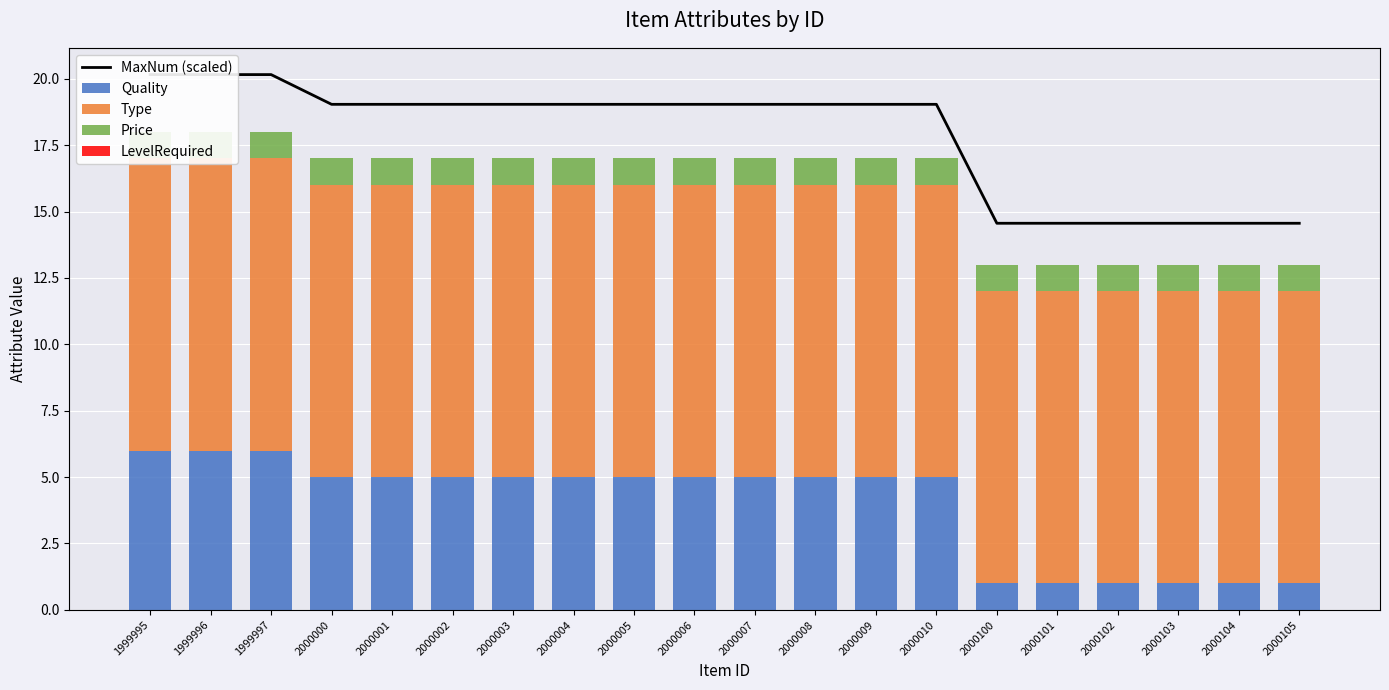

Reading left to right, transcribe all the data shown in this chart.

MaxNum (scaled): 1999995=20.2	1999996=20.2	1999997=20.2	2000000=19.0	2000001=19.0	2000002=19.0	2000003=19.0	2000004=19.0	2000005=19.0	2000006=19.0	2000007=19.0	2000008=19.0	2000009=19.0	2000010=19.0	2000100=14.6	2000101=14.6	2000102=14.6	2000103=14.6	2000104=14.6	2000105=14.6
Quality: 1999995=6.0	1999996=6.0	1999997=6.0	2000000=5.0	2000001=5.0	2000002=5.0	2000003=5.0	2000004=5.0	2000005=5.0	2000006=5.0	2000007=5.0	2000008=5.0	2000009=5.0	2000010=5.0	2000100=1.0	2000101=1.0	2000102=1.0	2000103=1.0	2000104=1.0	2000105=1.0
Type: 1999995=11.0	1999996=11.0	1999997=11.0	2000000=11.0	2000001=11.0	2000002=11.0	2000003=11.0	2000004=11.0	2000005=11.0	2000006=11.0	2000007=11.0	2000008=11.0	2000009=11.0	2000010=11.0	2000100=11.0	2000101=11.0	2000102=11.0	2000103=11.0	2000104=11.0	2000105=11.0
Price: 1999995=1.0	1999996=1.0	1999997=1.0	2000000=1.0	2000001=1.0	2000002=1.0	2000003=1.0	2000004=1.0	2000005=1.0	2000006=1.0	2000007=1.0	2000008=1.0	2000009=1.0	2000010=1.0	2000100=1.0	2000101=1.0	2000102=1.0	2000103=1.0	2000104=1.0	2000105=1.0
LevelRequired: 1999995=0.0	1999996=0.0	1999997=0.0	2000000=0.0	2000001=0.0	2000002=0.0	2000003=0.0	2000004=0.0	2000005=0.0	2000006=0.0	2000007=0.0	2000008=0.0	2000009=0.0	2000010=0.0	2000100=0.0	2000101=0.0	2000102=0.0	2000103=0.0	2000104=0.0	2000105=0.0